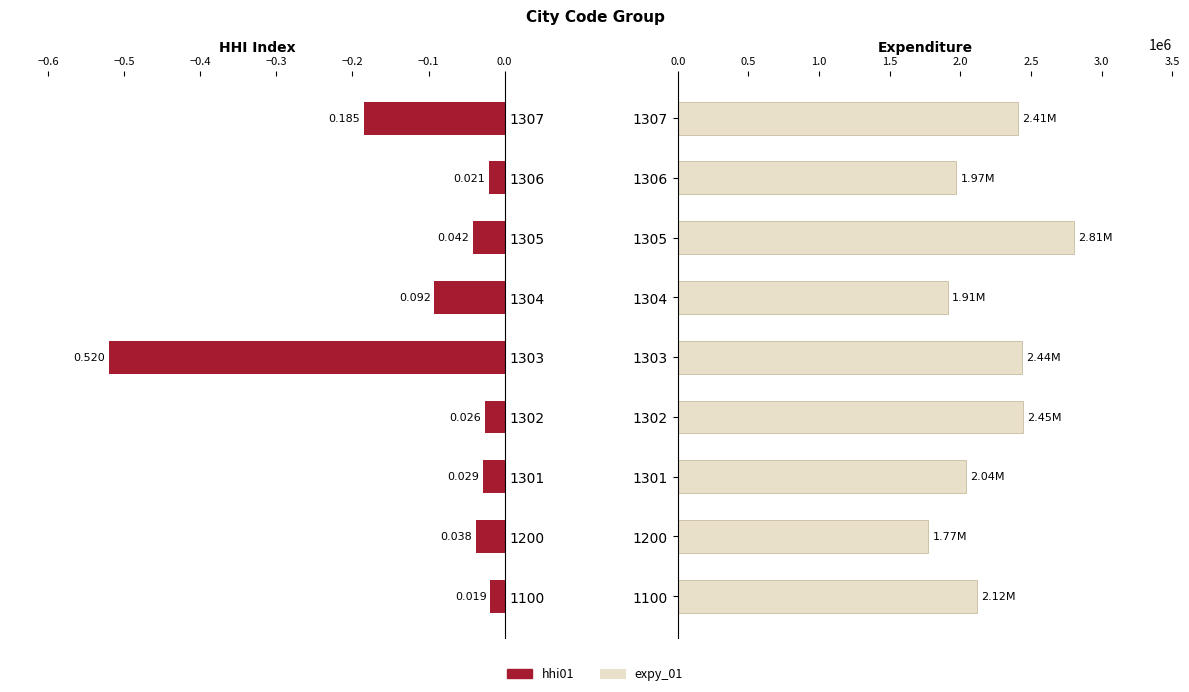

At how many categories does at least one series exceed 1322284?

9